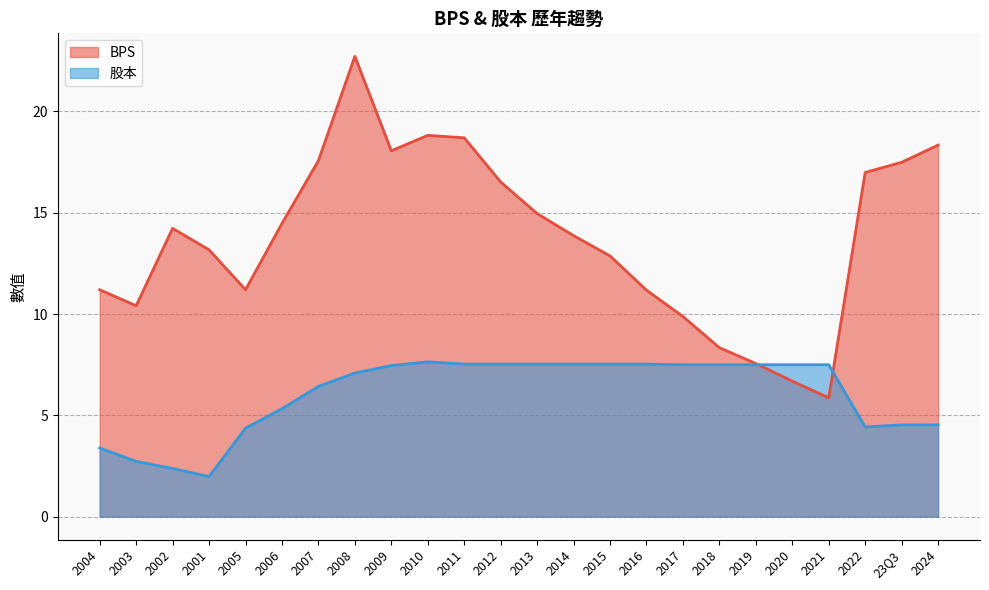

Which series has the widest spread of values?

BPS